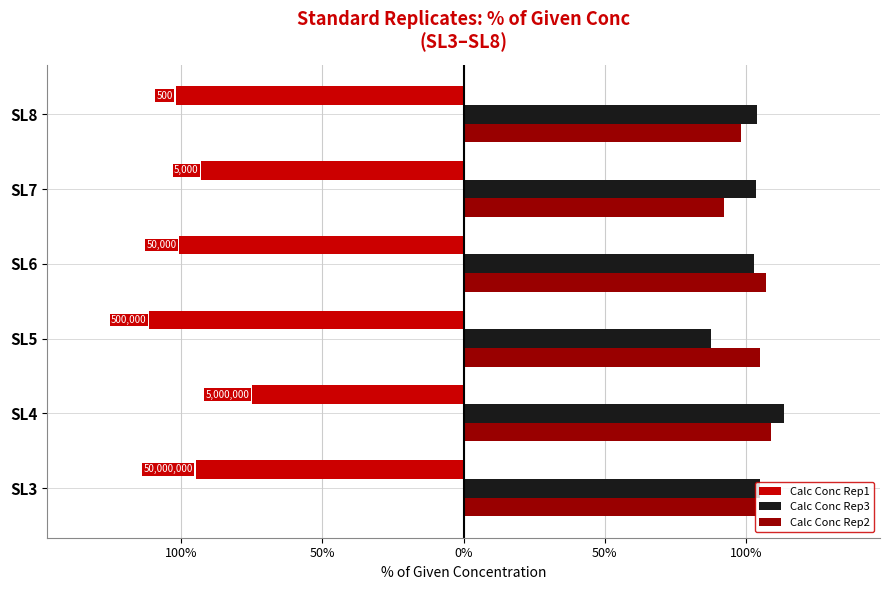

Reading right to left, extract all data points from this chart.

Calc Conc Rep1: -102.0	-92.9	-100.6	-111.2	-74.9	-94.8
Calc Conc Rep3: 103.8	103.6	103.0	87.7	113.4	104.8
Calc Conc Rep2: 98.2	92.1	107.0	105.1	109.0	103.6